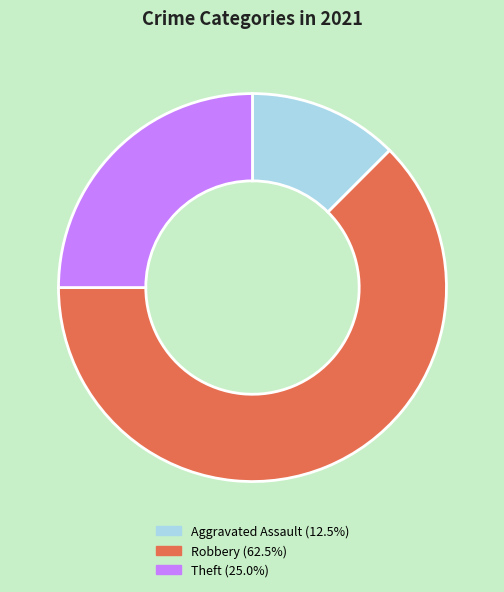

Does any single category account for the majority?

Yes